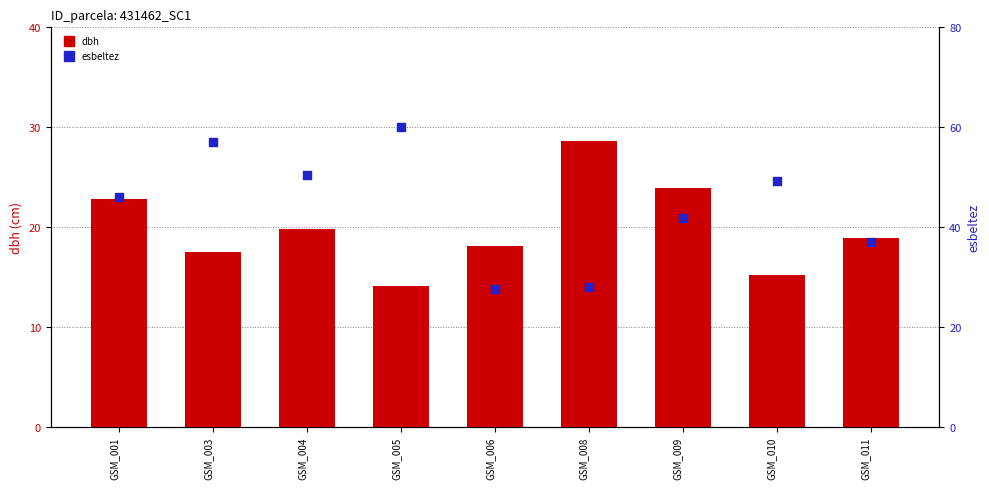

Which series has the largest total across all categories?

esbeltez